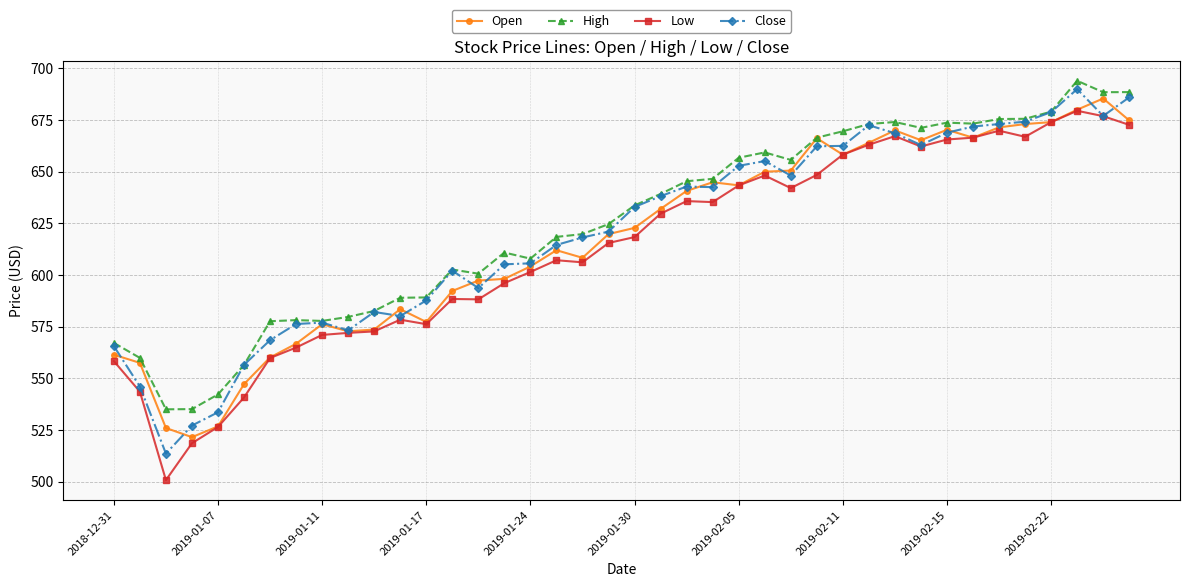

How many data points in High are less than 633?

20